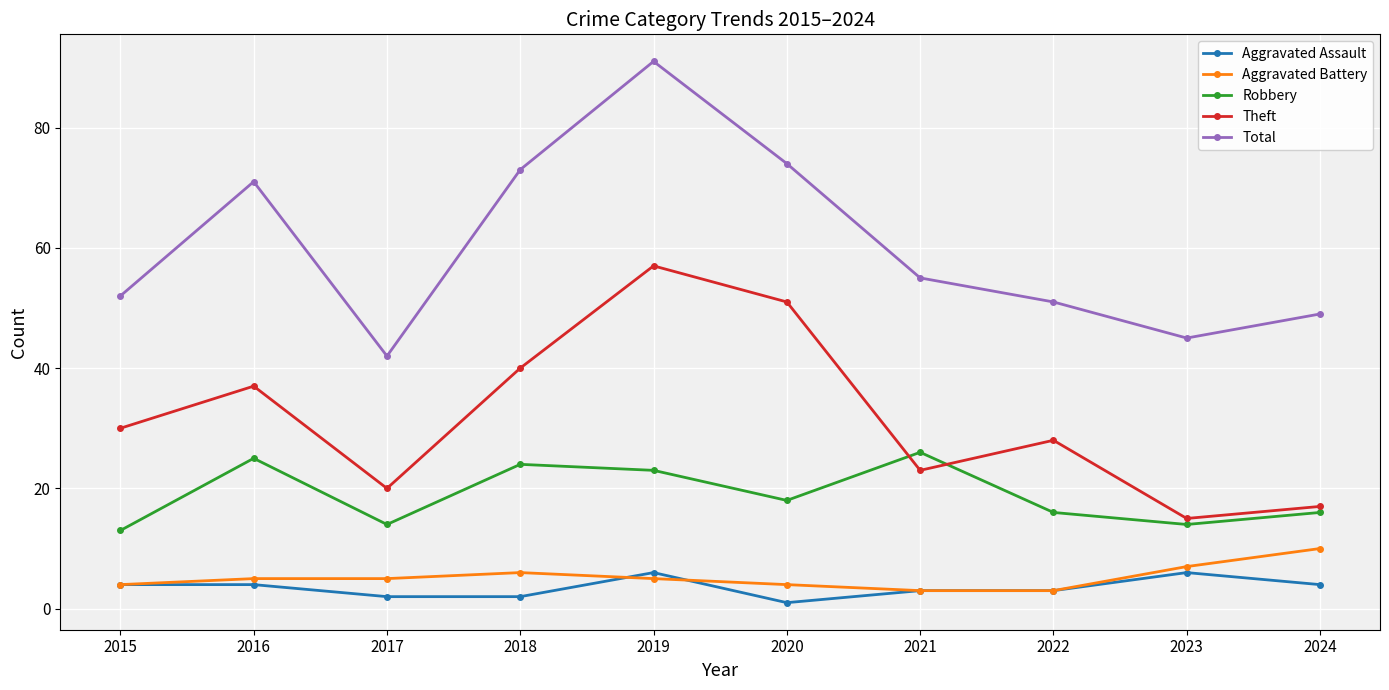

Reading right to left, transcribe all the data shown in this chart.

Aggravated Assault: 2024=4	2023=6	2022=3	2021=3	2020=1	2019=6	2018=2	2017=2	2016=4	2015=4
Aggravated Battery: 2024=10	2023=7	2022=3	2021=3	2020=4	2019=5	2018=6	2017=5	2016=5	2015=4
Robbery: 2024=16	2023=14	2022=16	2021=26	2020=18	2019=23	2018=24	2017=14	2016=25	2015=13
Theft: 2024=17	2023=15	2022=28	2021=23	2020=51	2019=57	2018=40	2017=20	2016=37	2015=30
Total: 2024=49	2023=45	2022=51	2021=55	2020=74	2019=91	2018=73	2017=42	2016=71	2015=52